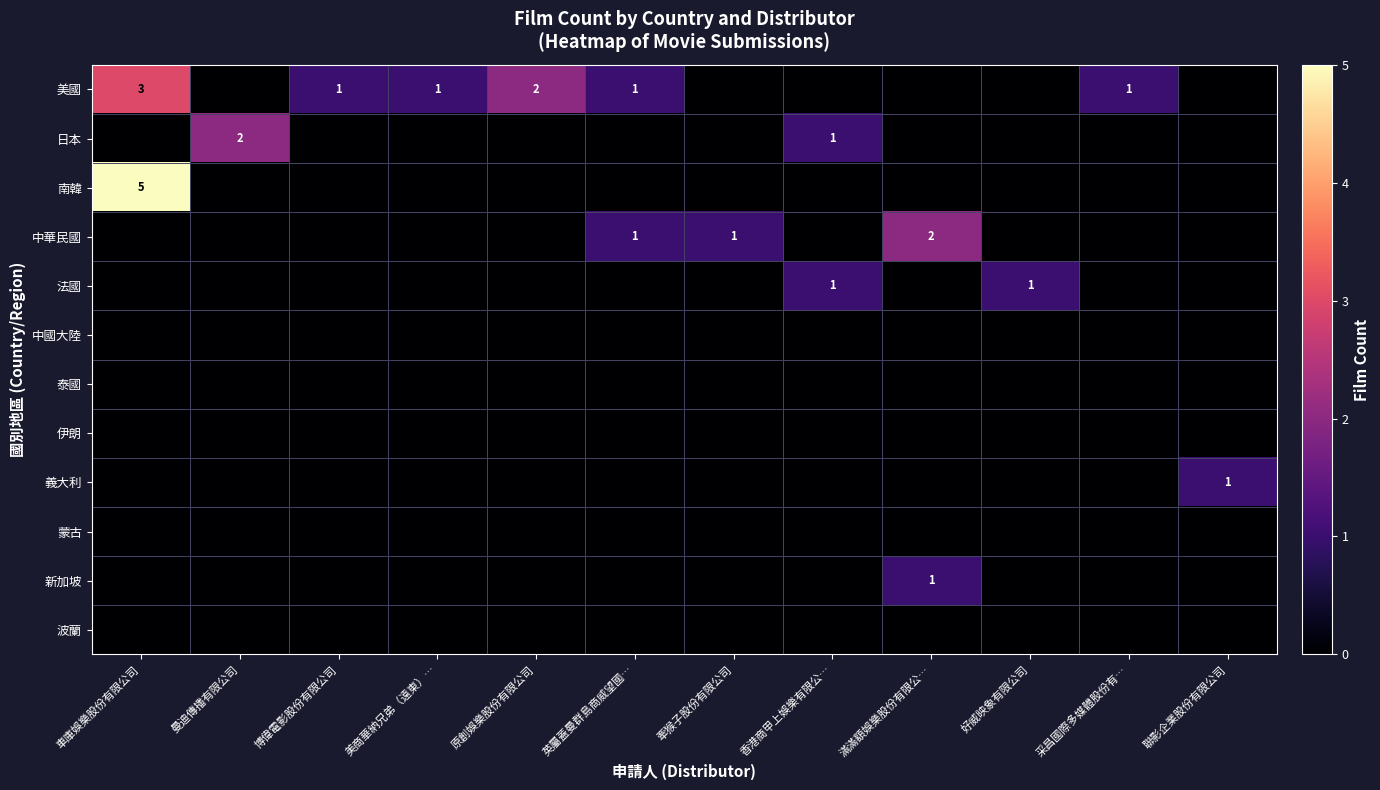

At how many categories does at least one series exceed 4?

1